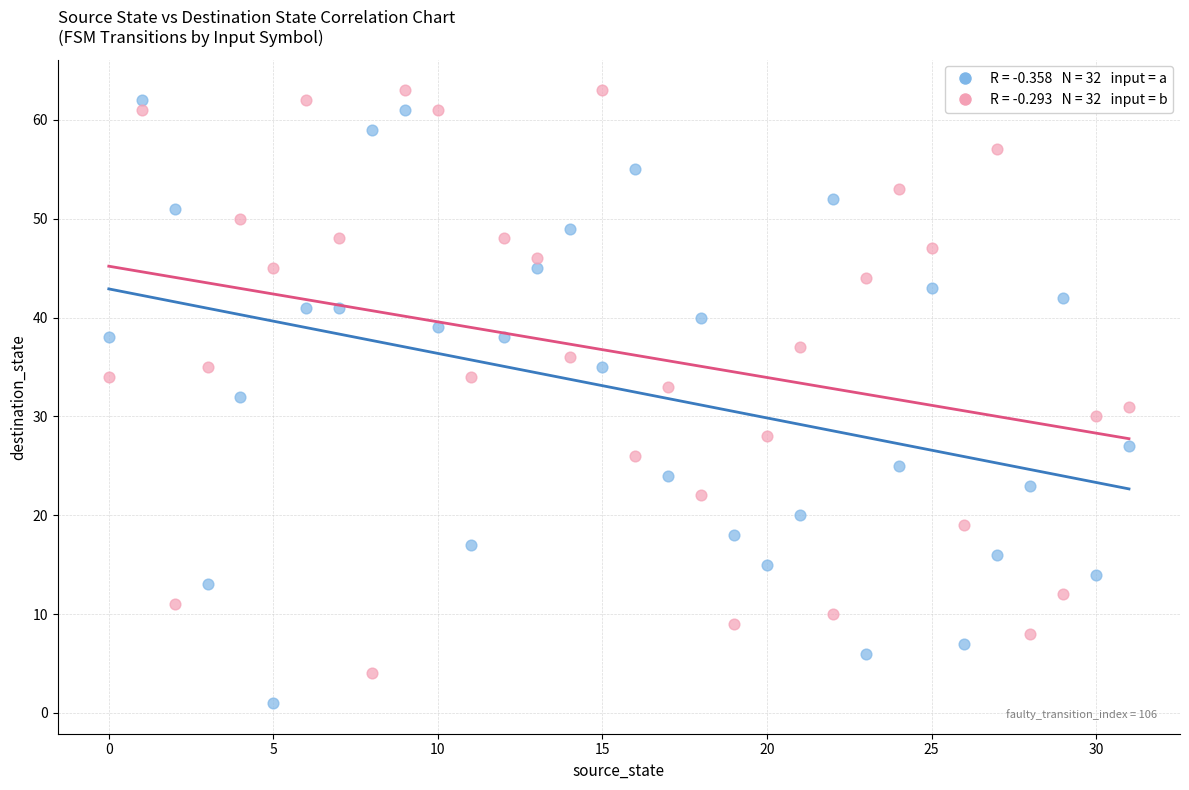

Across all data points, what is the range of Y values (max minus min)?

62